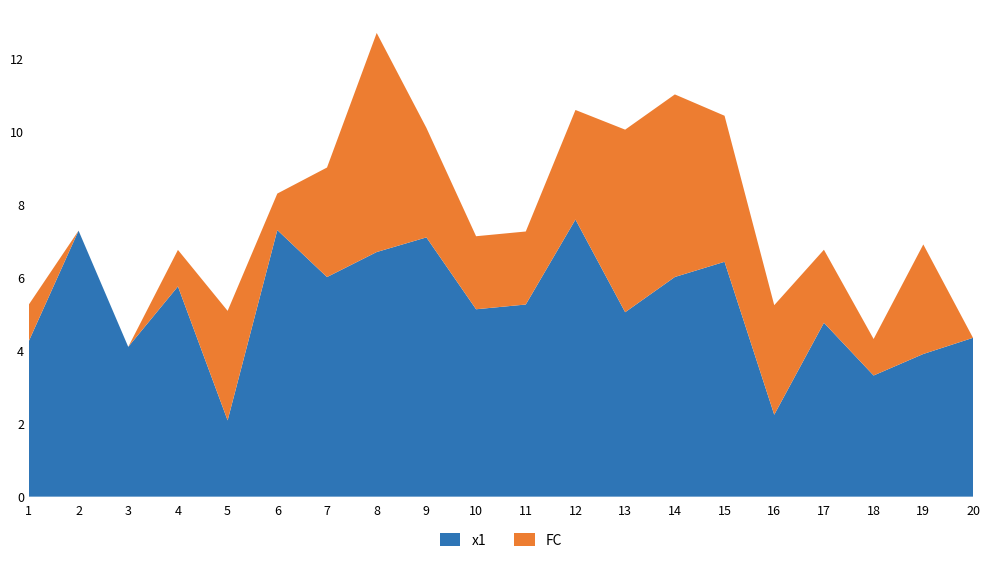

Reading left to right, list all the values displayed in this chart.

x1: 1=4.3	2=7.3	3=4.1	4=5.8	5=2.1	6=7.3	7=6.0	8=6.7	9=7.1	10=5.1	11=5.3	12=7.6	13=5.1	14=6.0	15=6.4	16=2.2	17=4.8	18=3.3	19=3.9	20=4.3
FC: 1=1.0	2=0.0	3=0.0	4=1.0	5=3.0	6=1.0	7=3.0	8=6.0	9=3.0	10=2.0	11=2.0	12=3.0	13=5.0	14=5.0	15=4.0	16=3.0	17=2.0	18=1.0	19=3.0	20=0.0